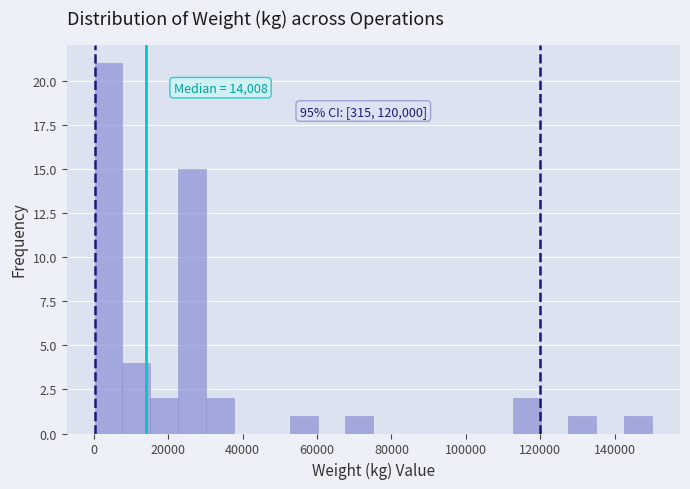

Read against the x-axis, roughly where is the centre of the tallest bar?

4000